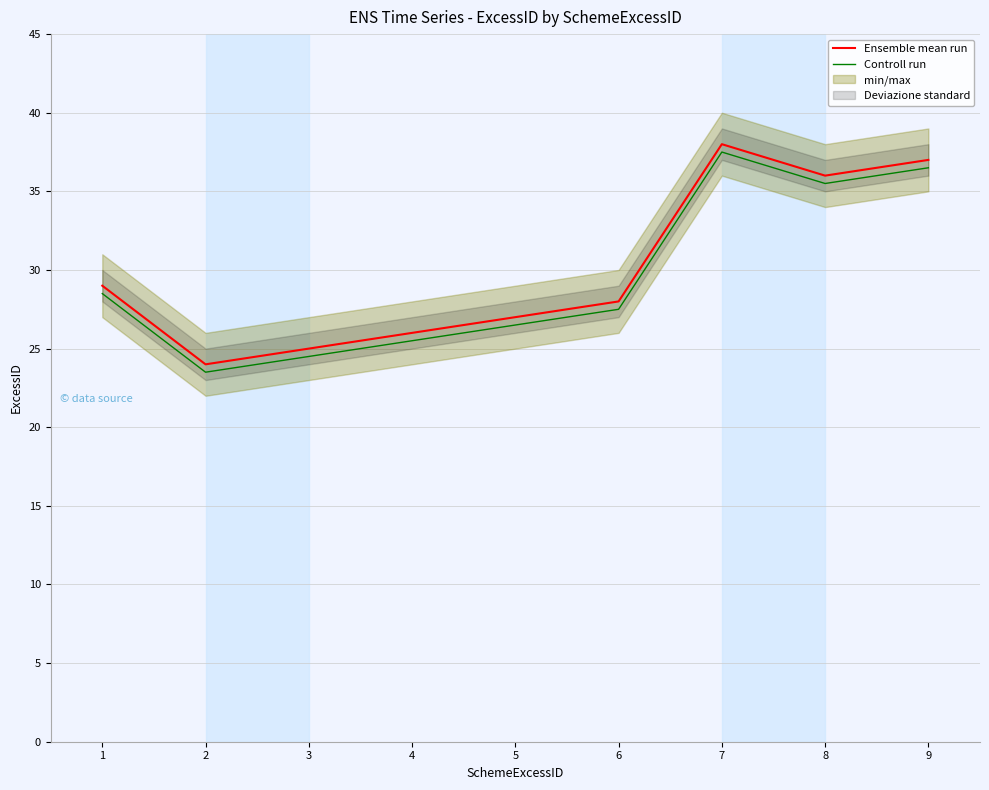

True or false: Ensemble mean run has more than 1 points higher than both neighbors.

False